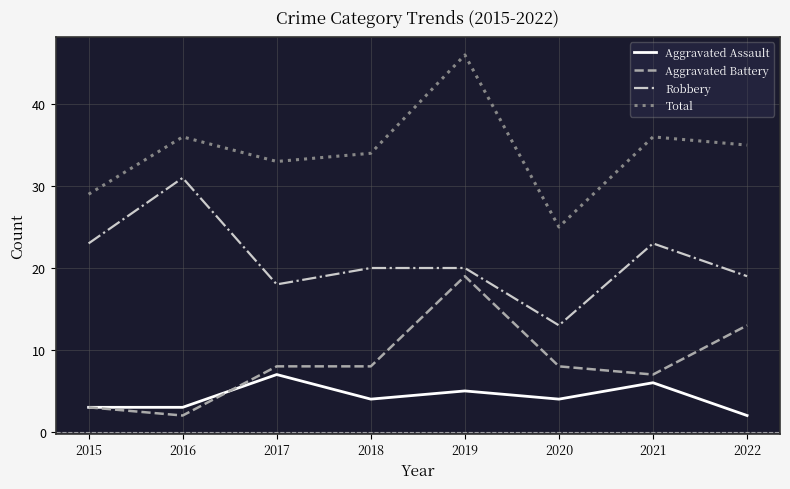

Where does the Robbery series first go above 20?

2015